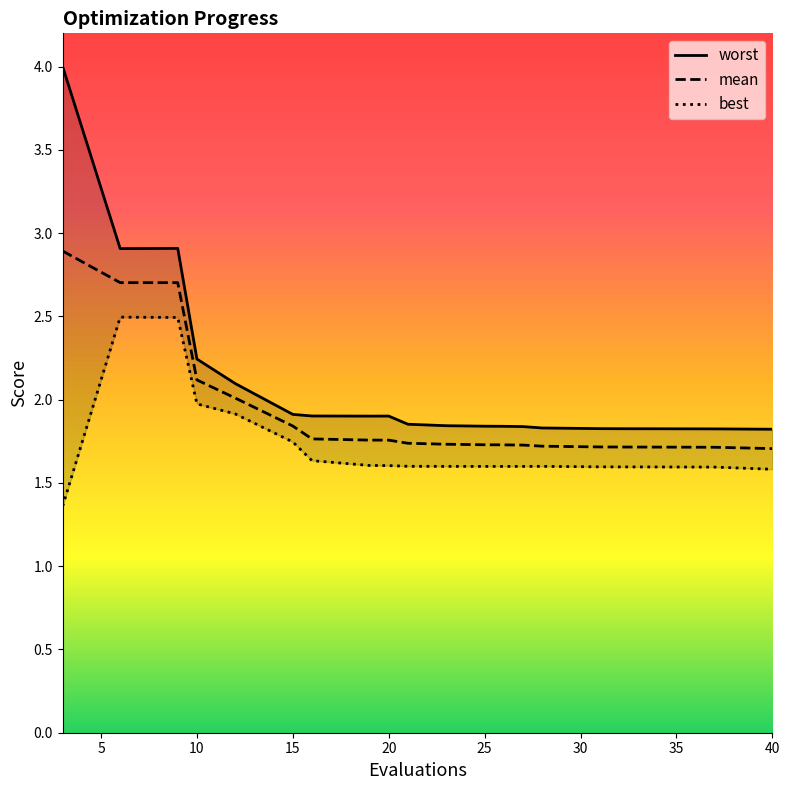

What is the difference between the second highest and minimum values in the worst series?

1.1